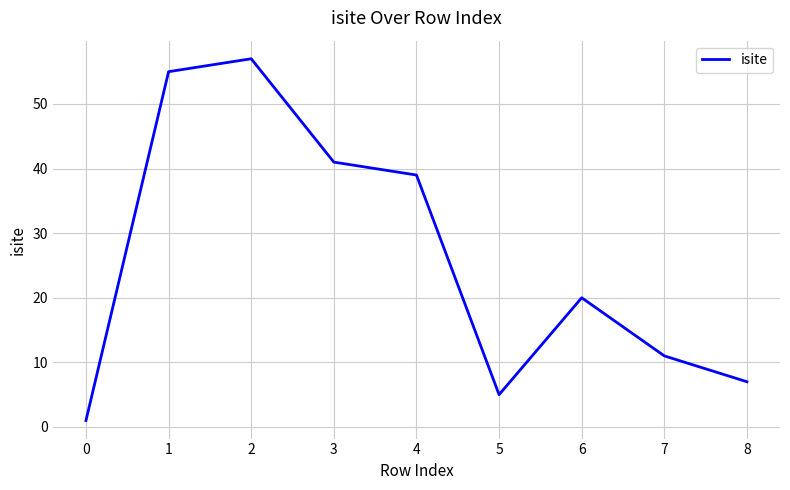

What is the change in value from 5 to 7?

+6